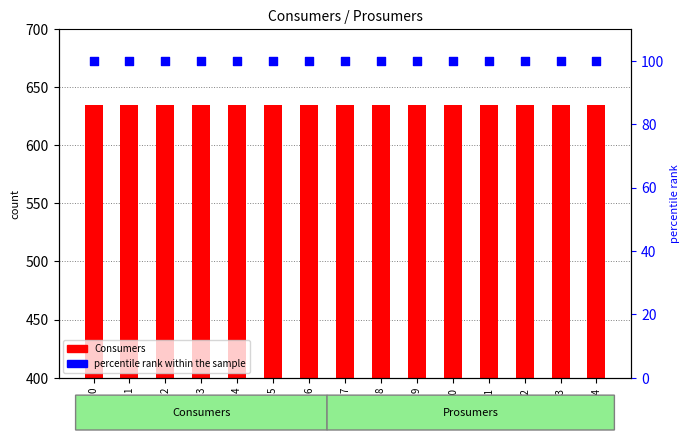

Which series has the widest spread of Y values?

Consumers